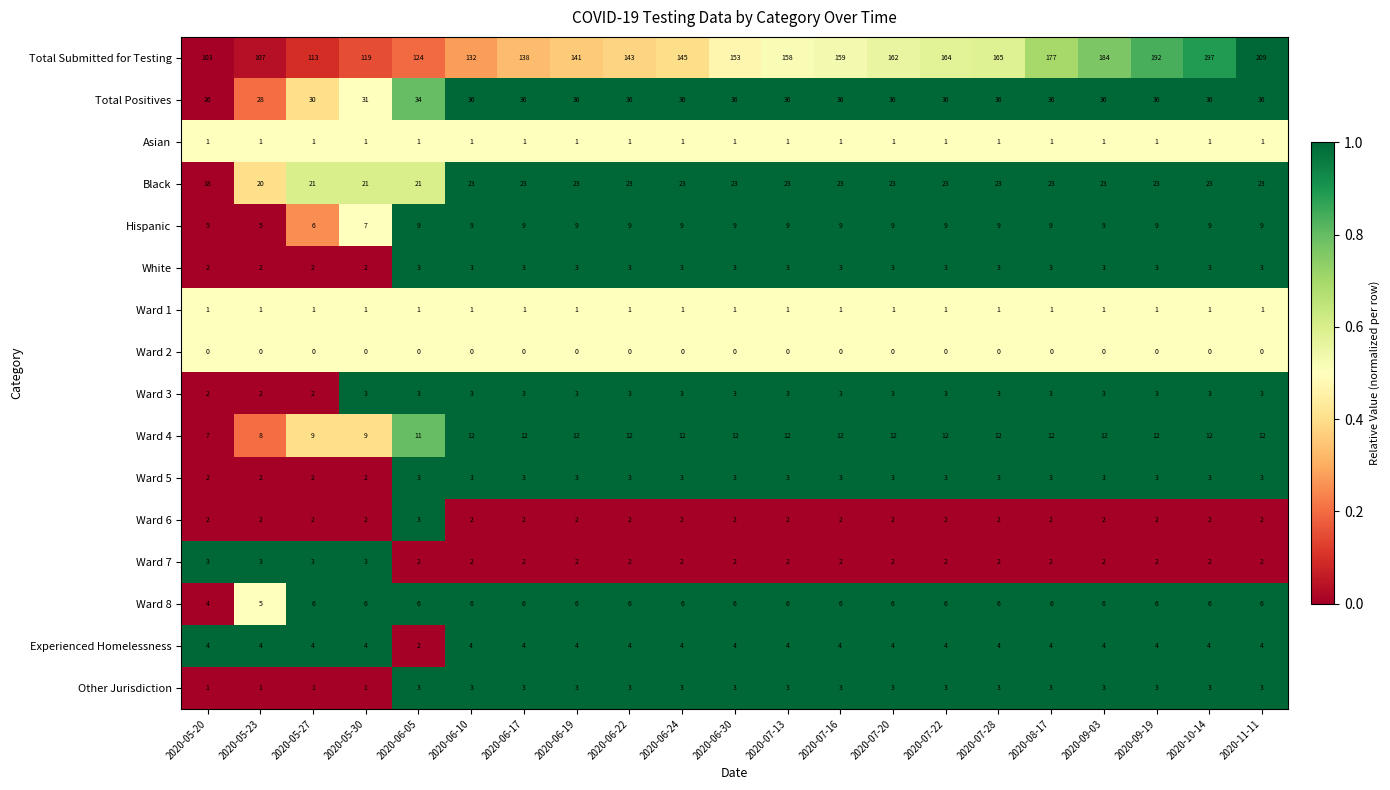

Which series has the largest range (max minus min)?

Total Submitted for Testing